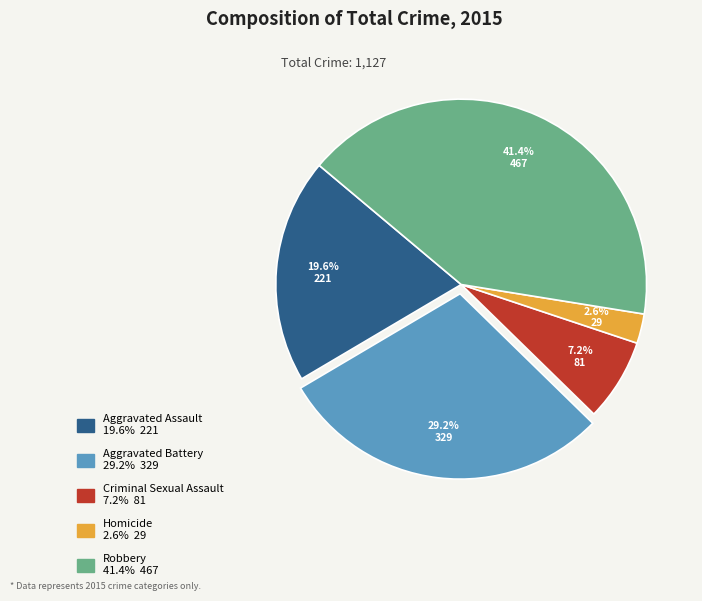

Approximately how many times larger is the value at Robbery compared to Aggravated Assault?

2.1